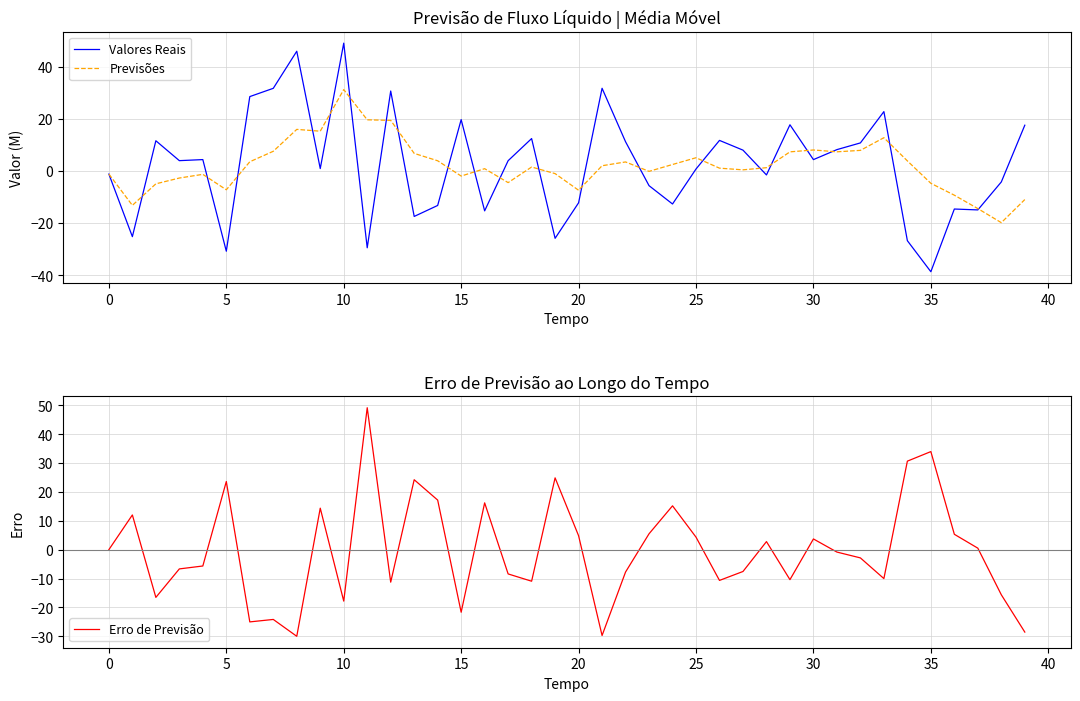

True or false: Previsões and Erro de Previsão cross at least once.

True